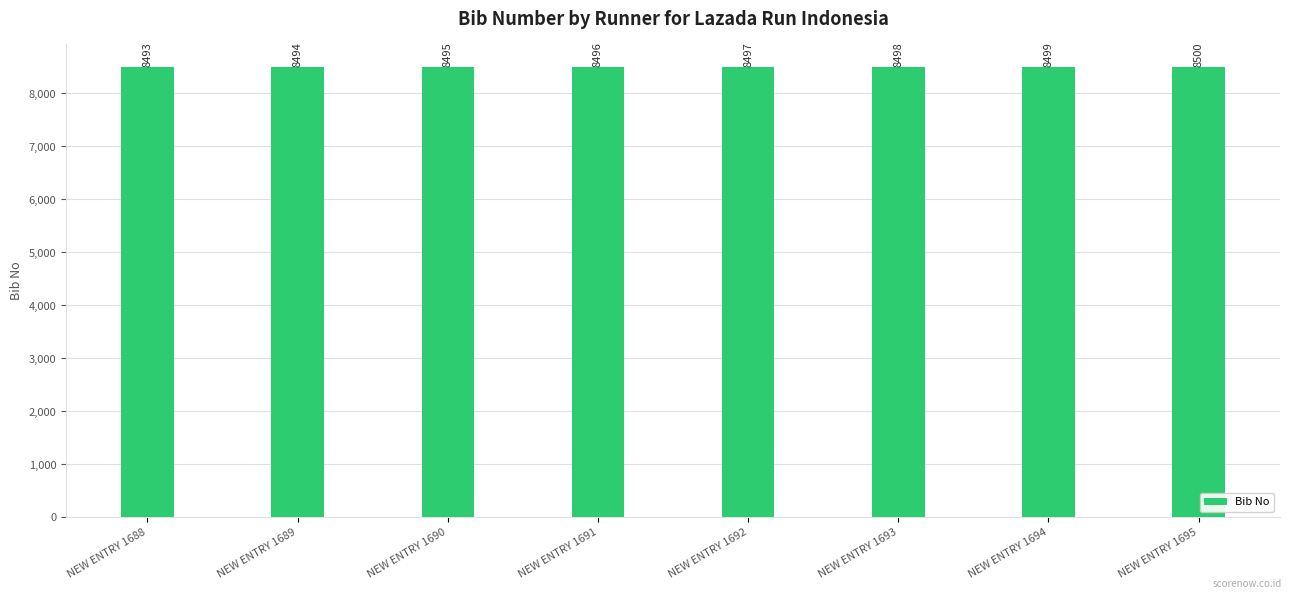

Rank the categories by value from lowest to highest.

NEW ENTRY 1688, NEW ENTRY 1689, NEW ENTRY 1690, NEW ENTRY 1691, NEW ENTRY 1692, NEW ENTRY 1693, NEW ENTRY 1694, NEW ENTRY 1695